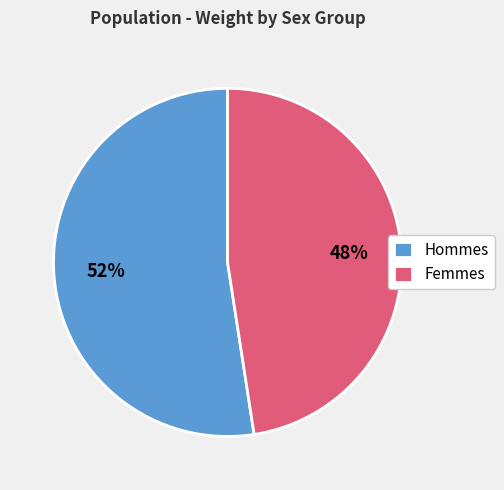

Do Hommes and Femmes together represent more than half of the pie?

Yes